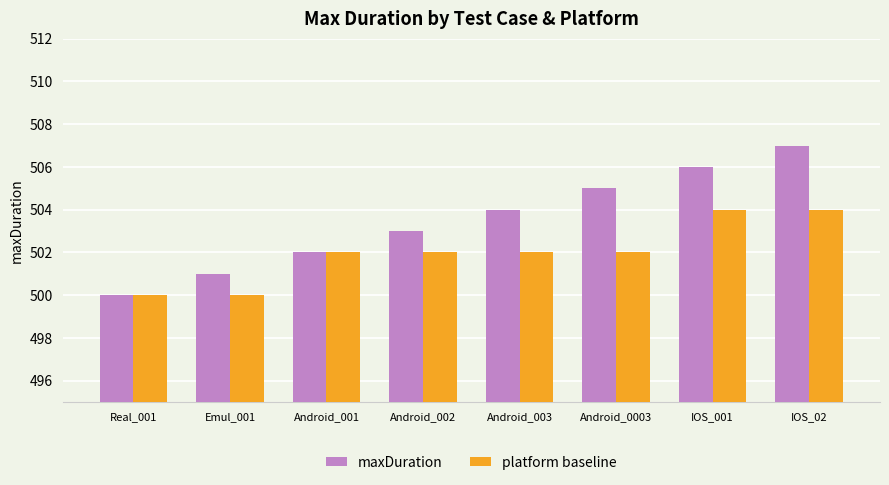

Reading left to right, extract all data points from this chart.

maxDuration: Real_001=500	Emul_001=501	Android_001=502	Android_002=503	Android_003=504	Android_0003=505	IOS_001=506	IOS_02=507
platform baseline: Real_001=500	Emul_001=500	Android_001=502	Android_002=502	Android_003=502	Android_0003=502	IOS_001=504	IOS_02=504